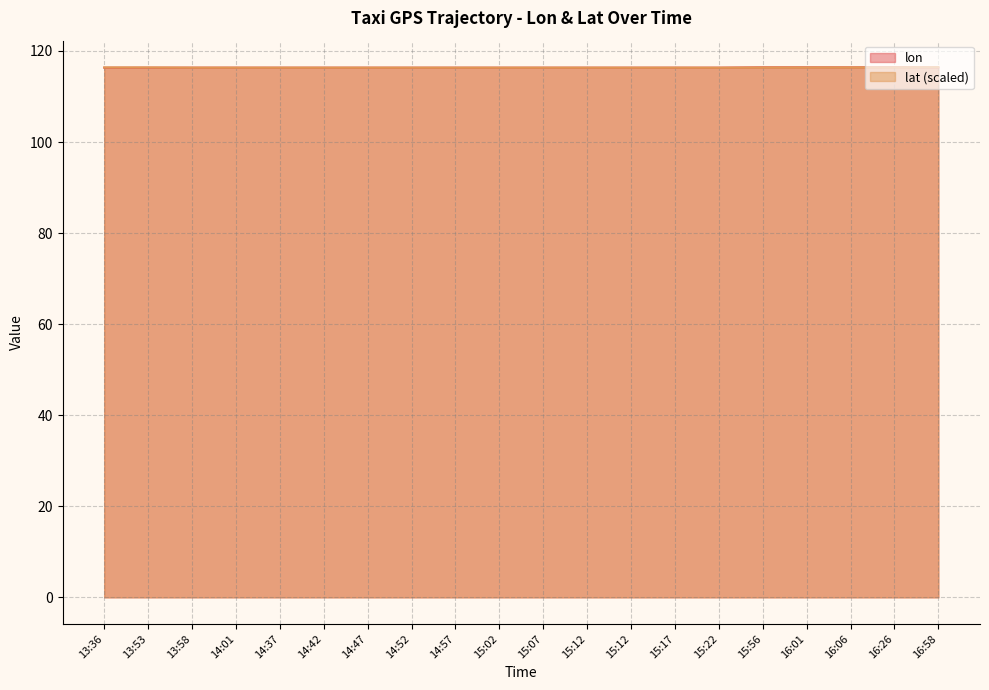

Reading left to right, transcribe all the data shown in this chart.

lon: 116.3	116.3	116.3	116.3	116.3	116.3	116.3	116.3	116.3	116.3	116.3	116.3	116.3	116.3	116.3	116.4	116.4	116.4	116.4	116.4
lat: 116.4	116.4	116.3	116.3	116.3	116.3	116.3	116.3	116.3	116.3	116.3	116.3	116.3	116.3	116.3	116.4	116.4	116.4	116.4	116.4